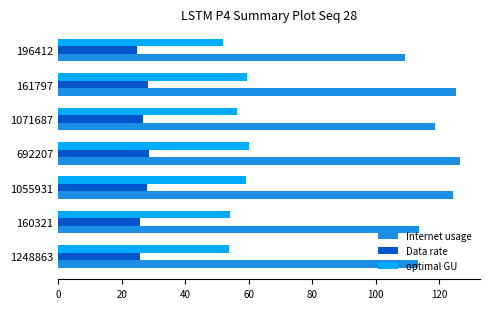

What is the total value across all series at 160321?

193.6